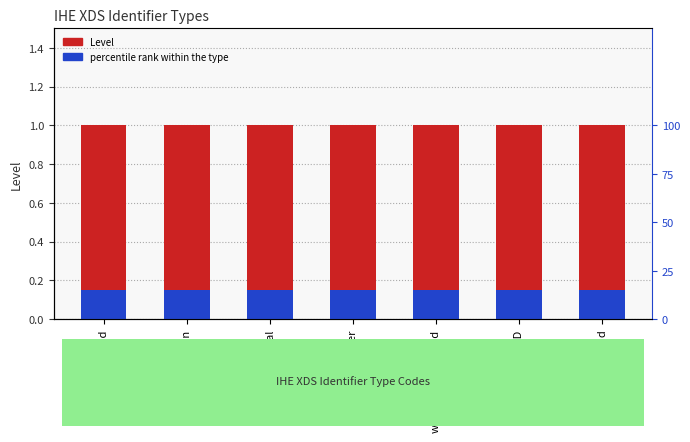

What is the spread (max minus min) of values at studyInstanceUID?

0.8